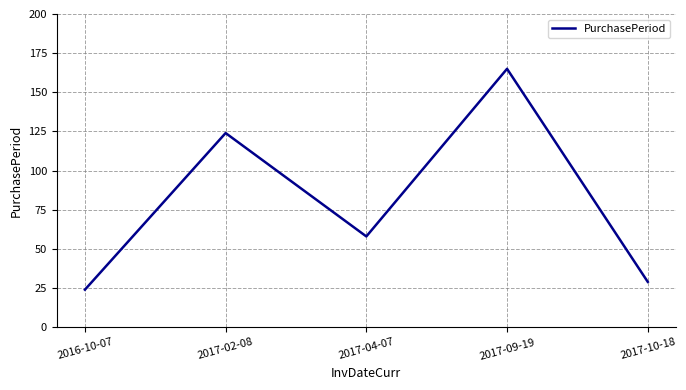

Rank the categories by value from highest to lowest.

2017-09-19, 2017-02-08, 2017-04-07, 2017-10-18, 2016-10-07